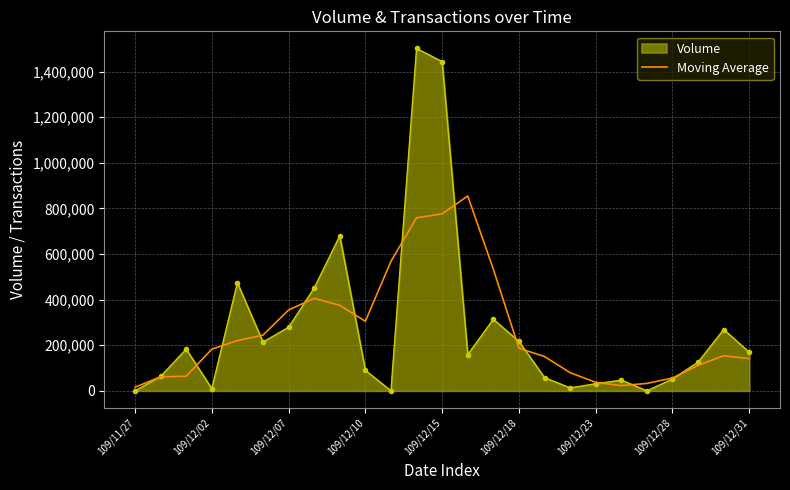

Which series has the widest spread of values?

Volume